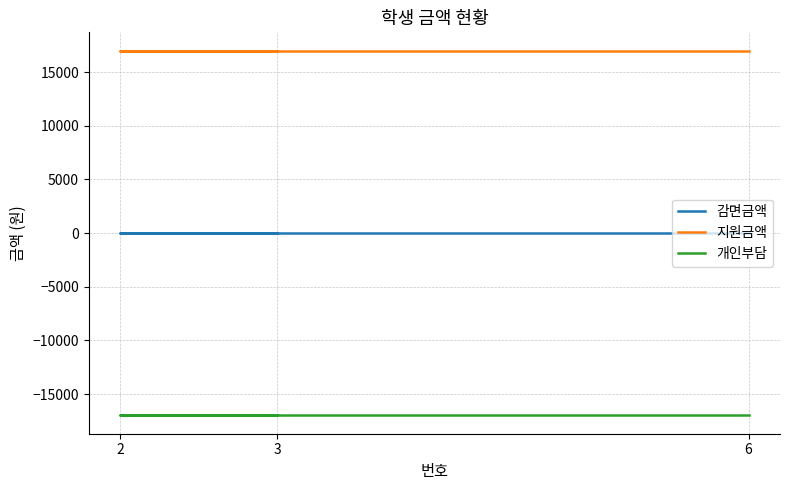

Count the number of data series in this chart.

3